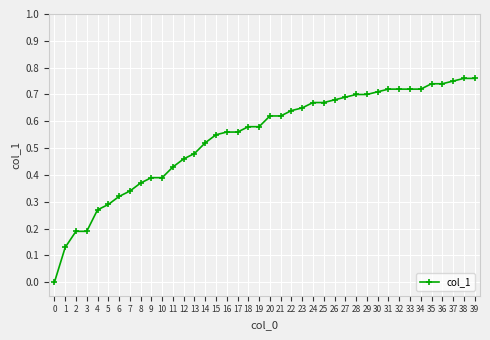

Is it true that the value at 32 is 0.2?

False